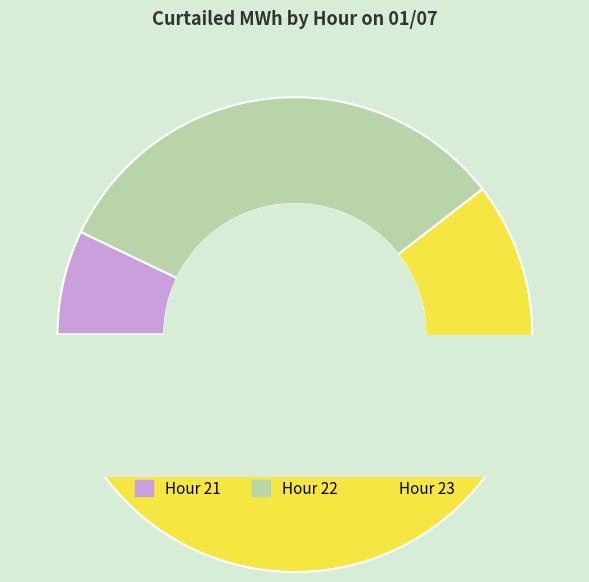

Does 23 account for over 50% of the chart?

Yes